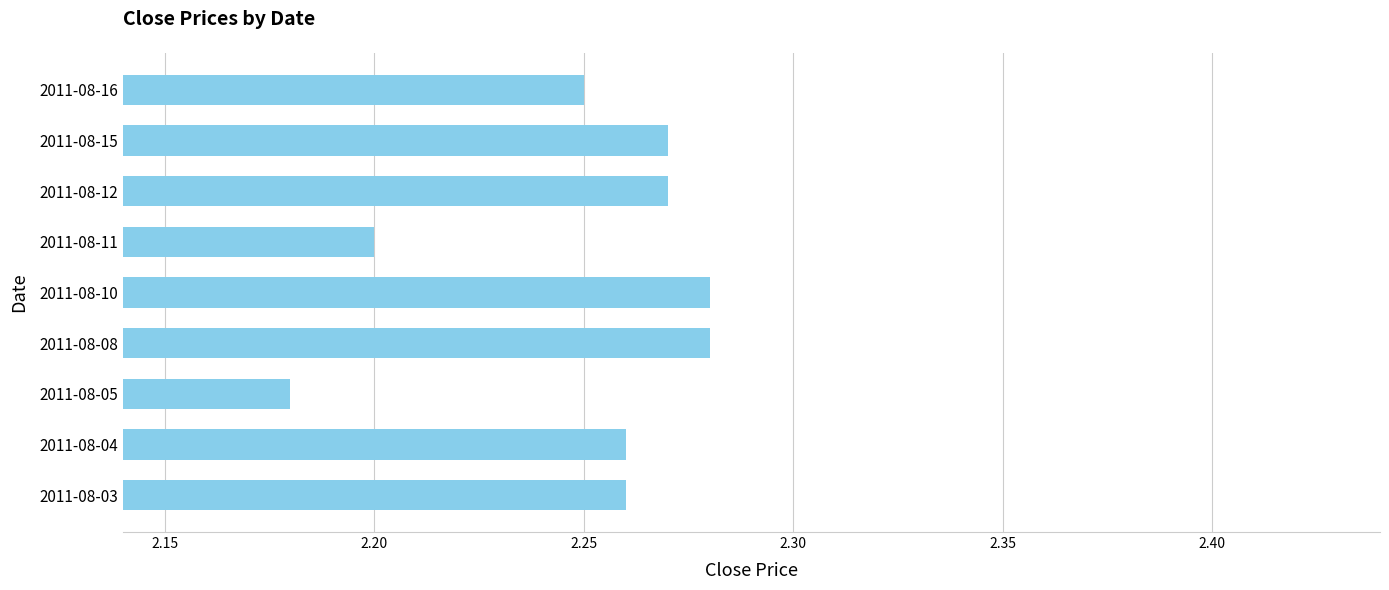

How many distinct data groups are displayed?

1